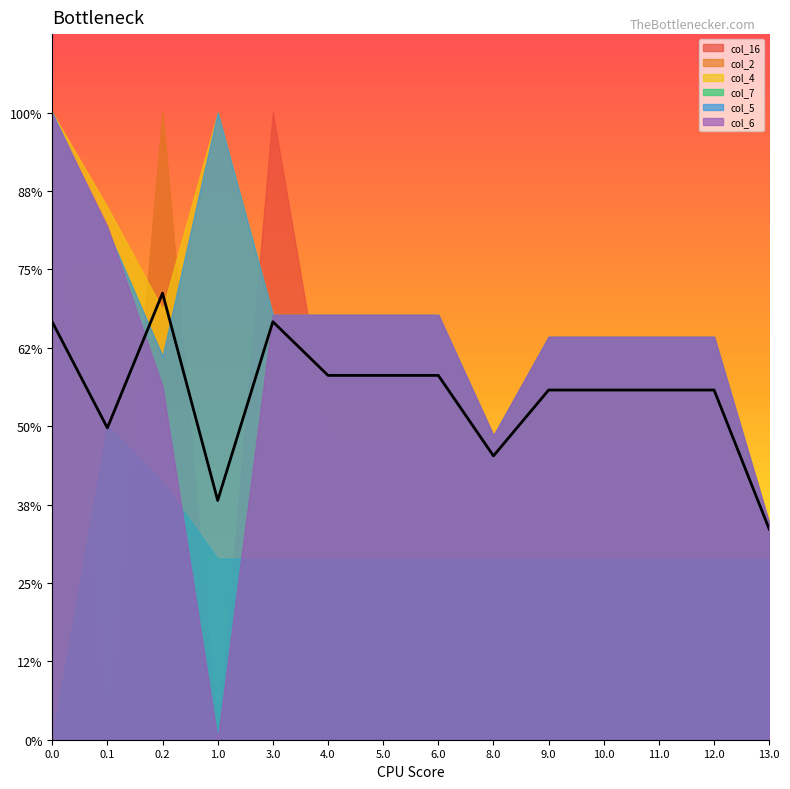

Which series has the largest range (max minus min)?

col_16